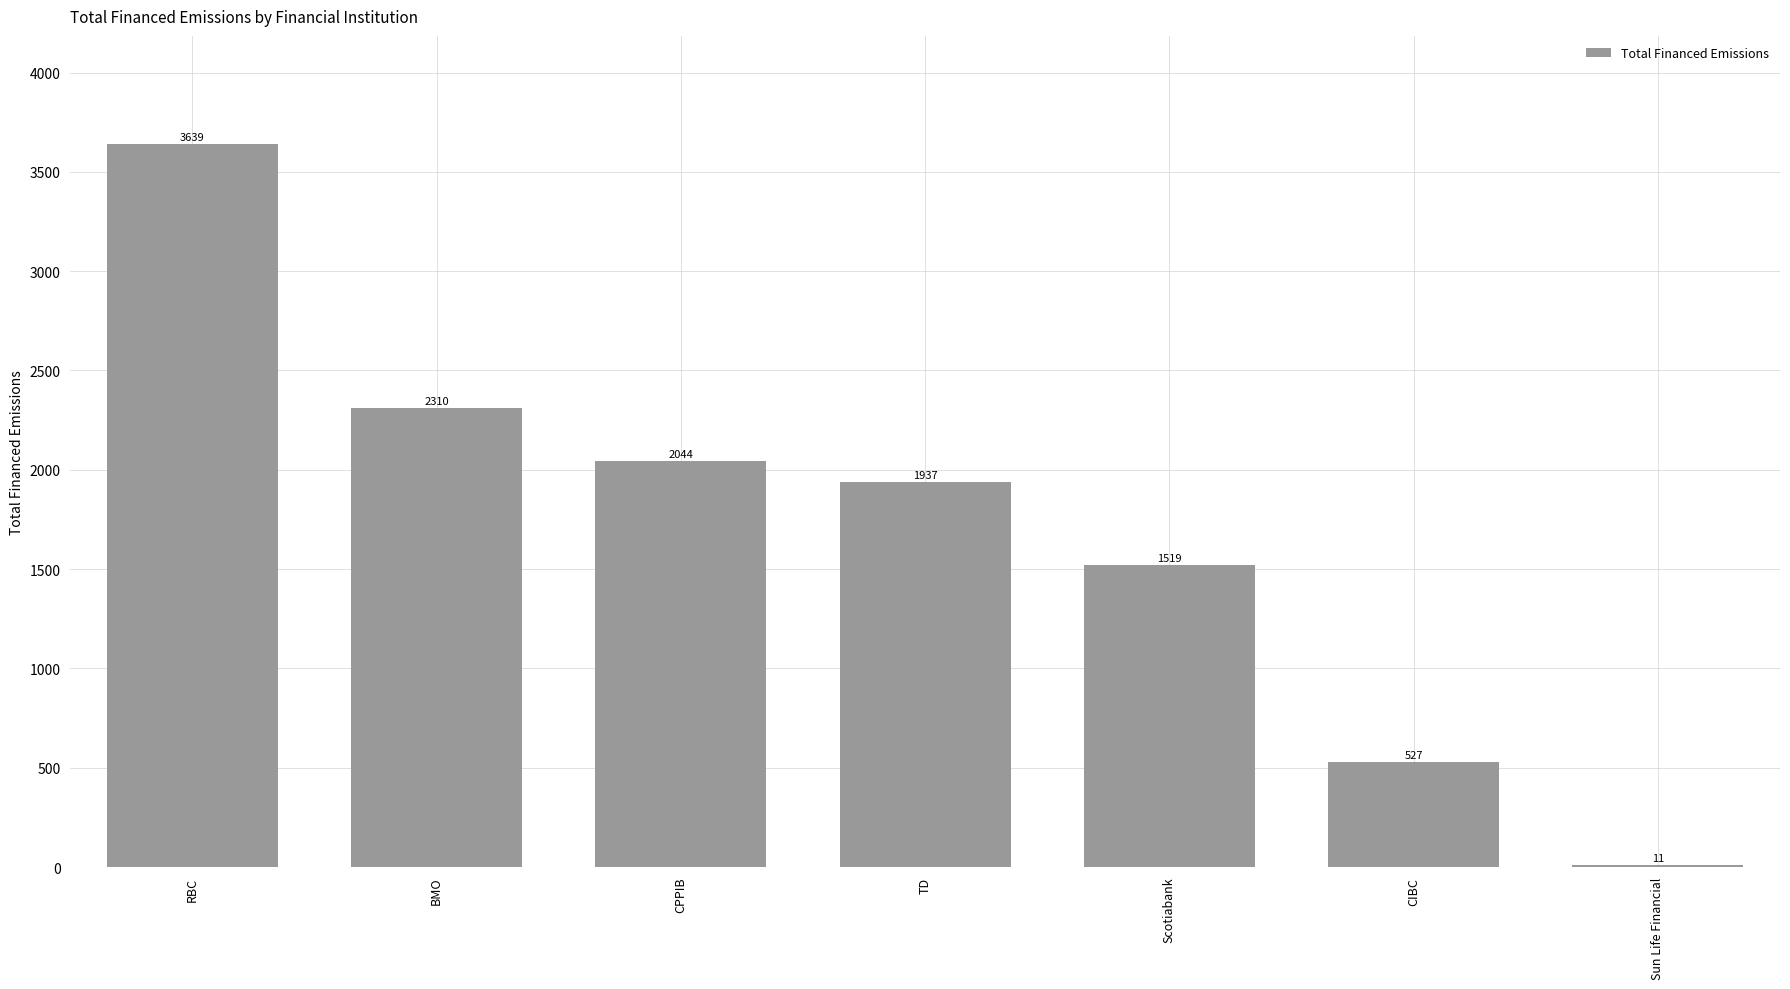

How many data points does each series have?

7